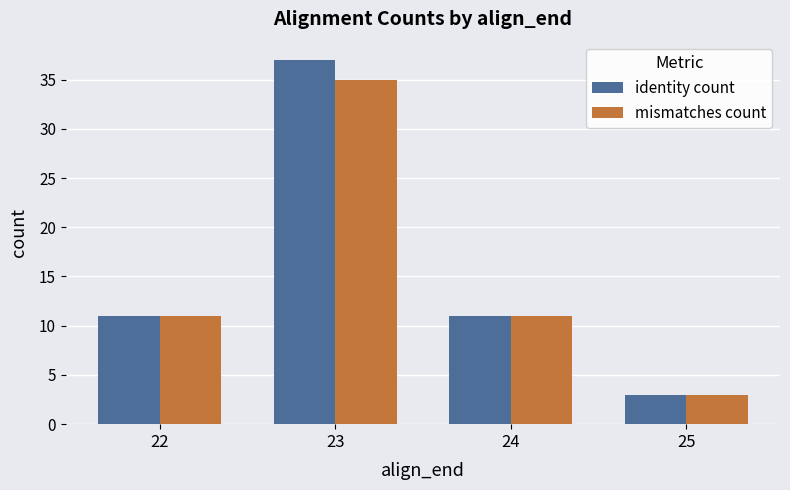

At which category is the sum across all series the highest?

23